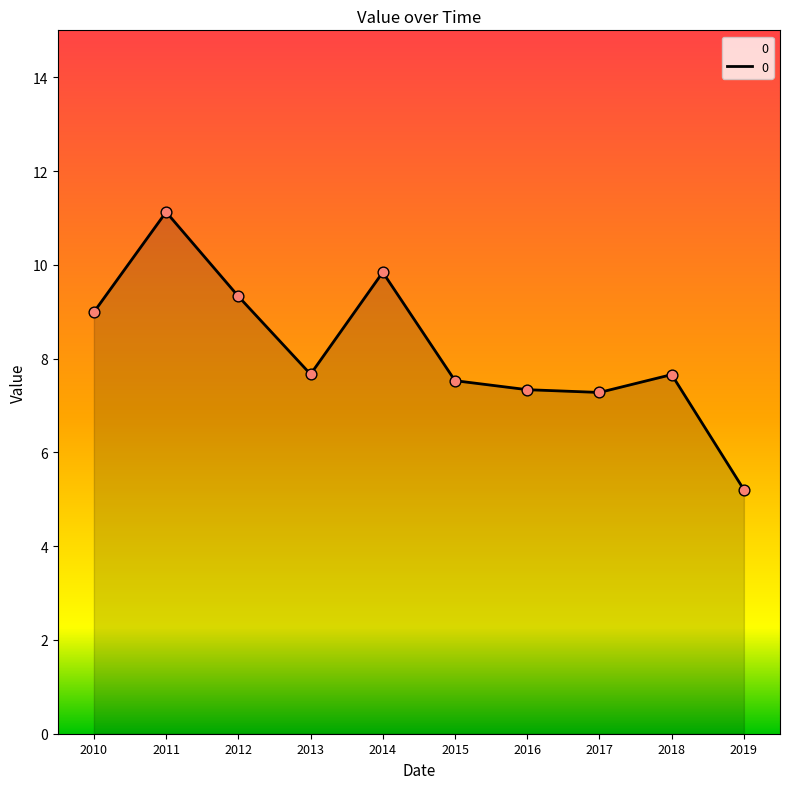

Which has a higher value, 2012 or 2019?

2012